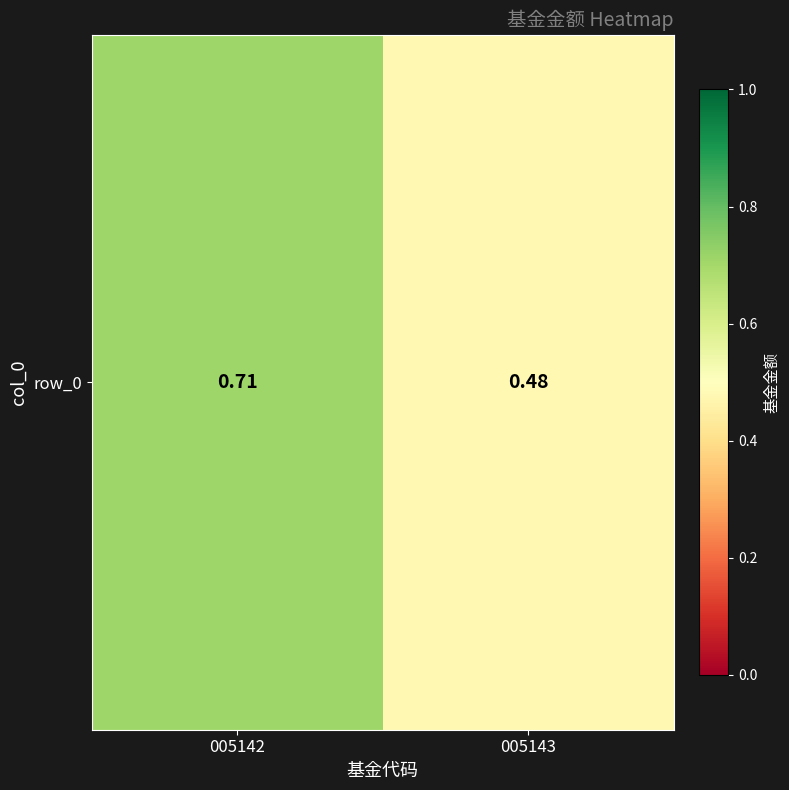

What is the sum of the values at 005143 and 005142?

1.2